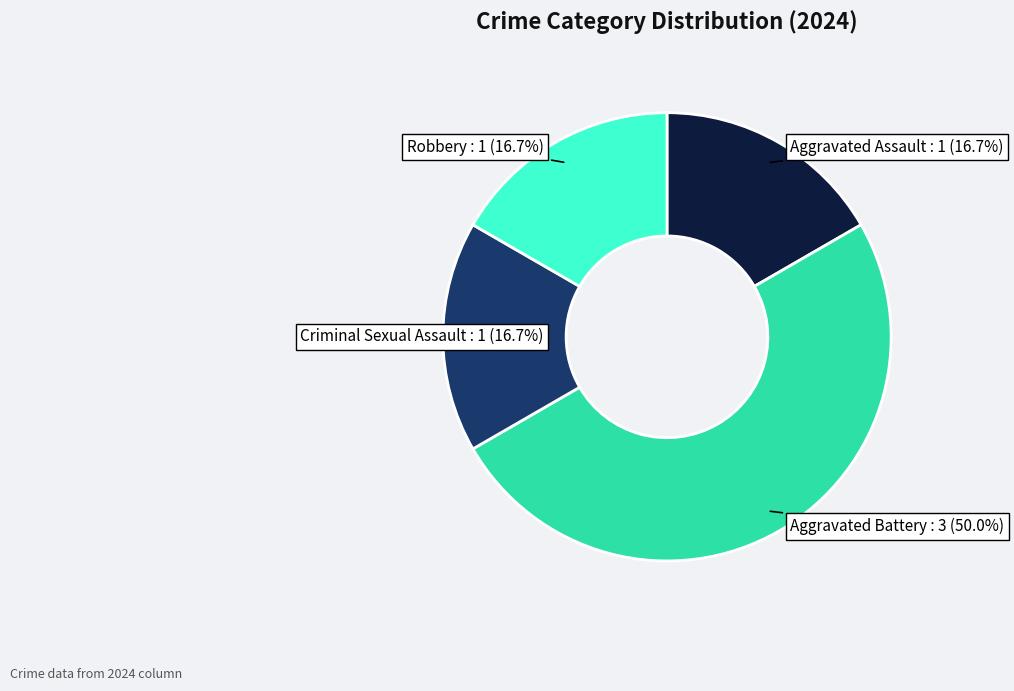

Between Criminal Sexual Assault and Aggravated Battery, which is larger?

Aggravated Battery